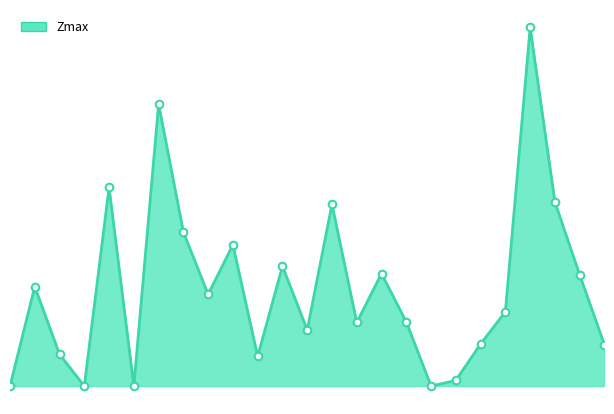

Is this an area chart (filled region under the line)?

Yes